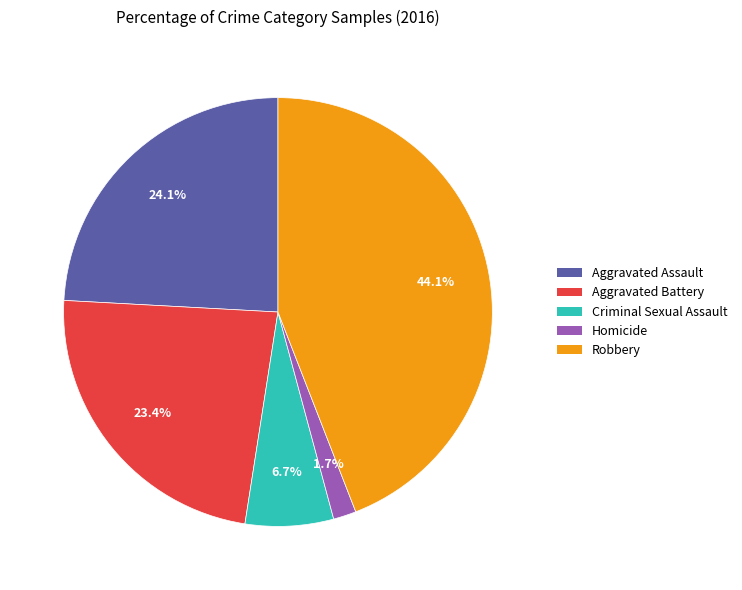

Combined, do Criminal Sexual Assault and Aggravated Battery account for over 50%?

No